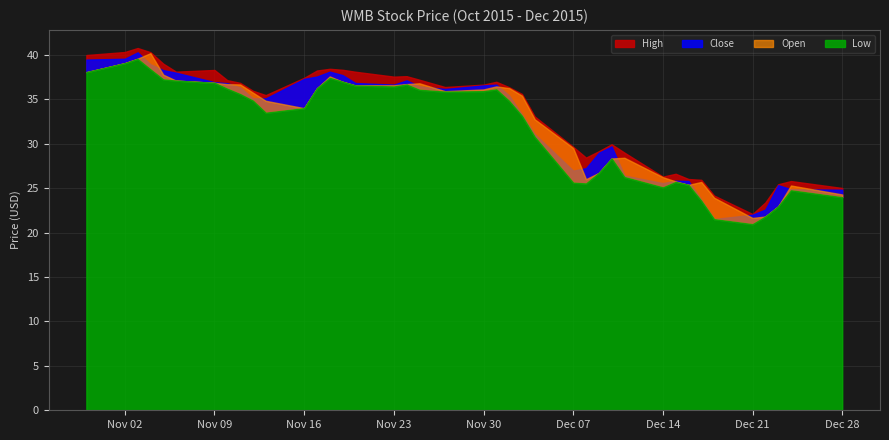

What value does the Close series have at 11/23/2015?

36.6